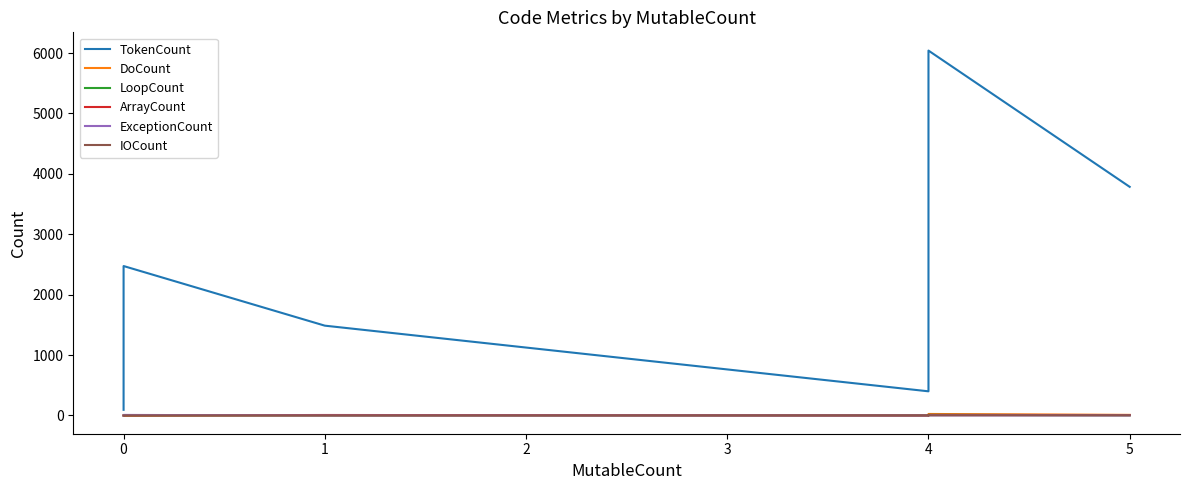

Read the IOCount value at 0.

1